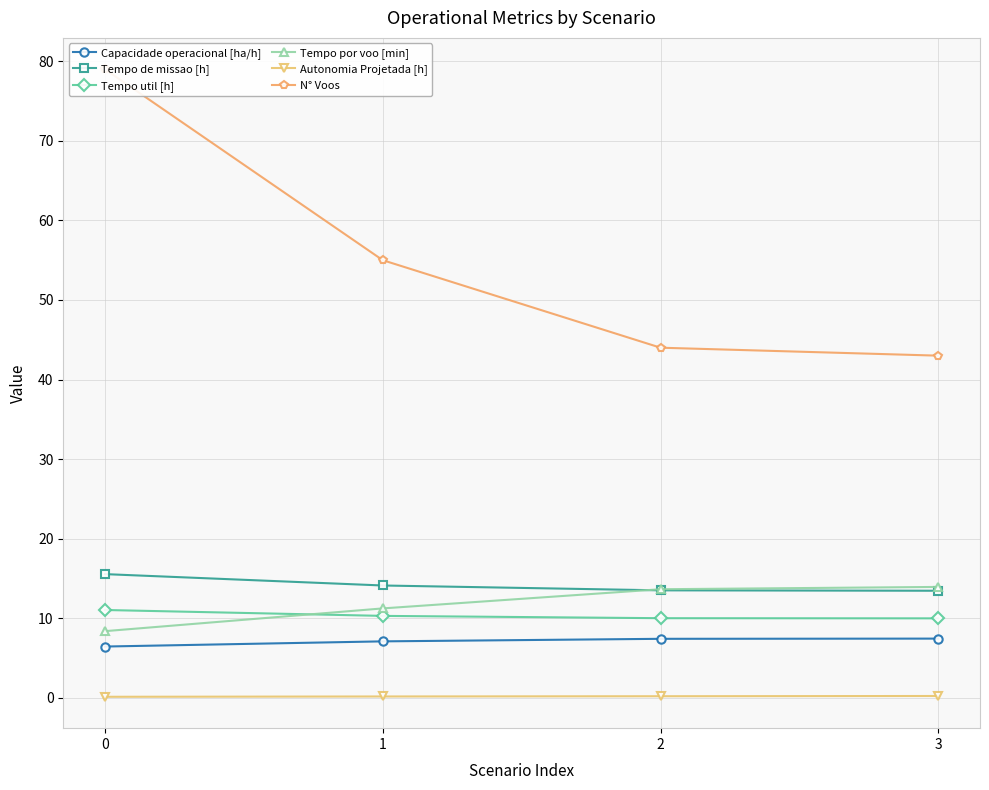

Between 0 and 3, which series saw the biggest shift?

N° Voos